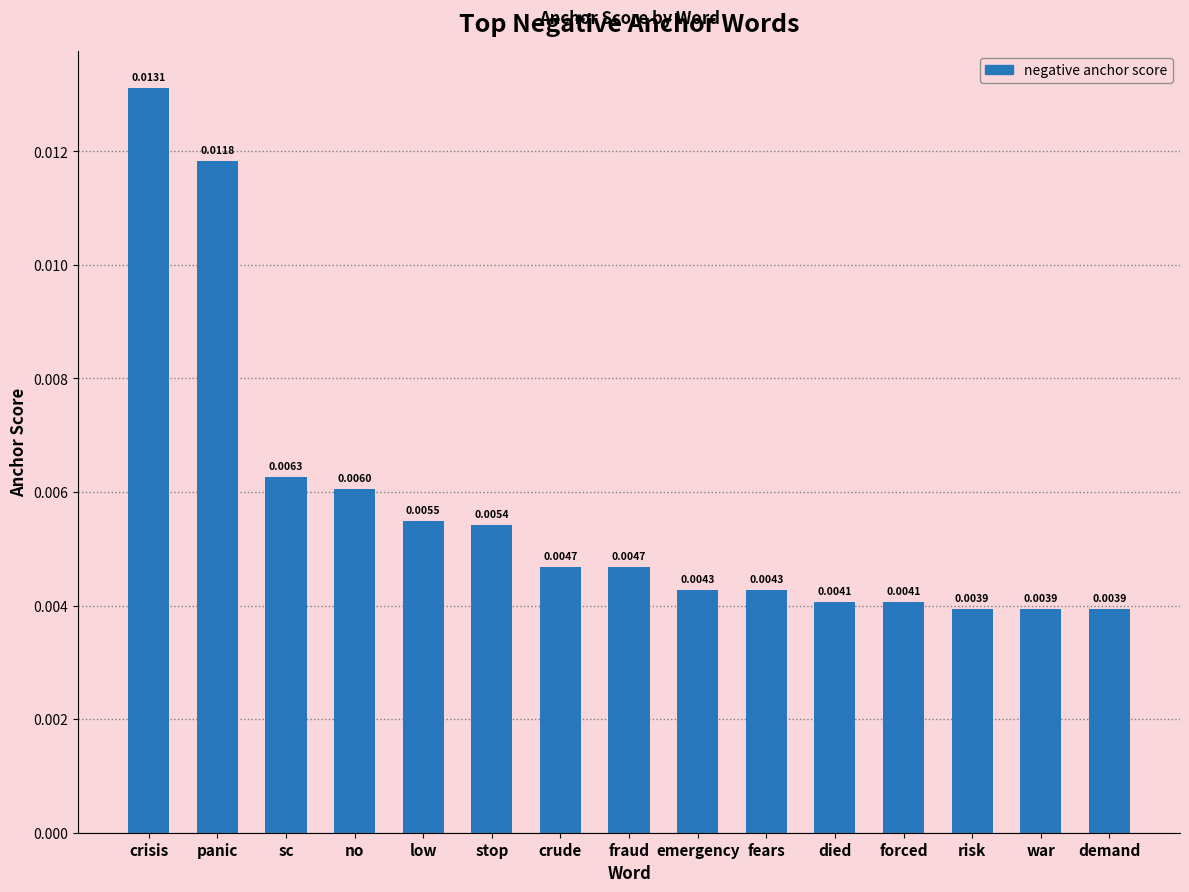

Which has a higher value, emergency or war?

emergency